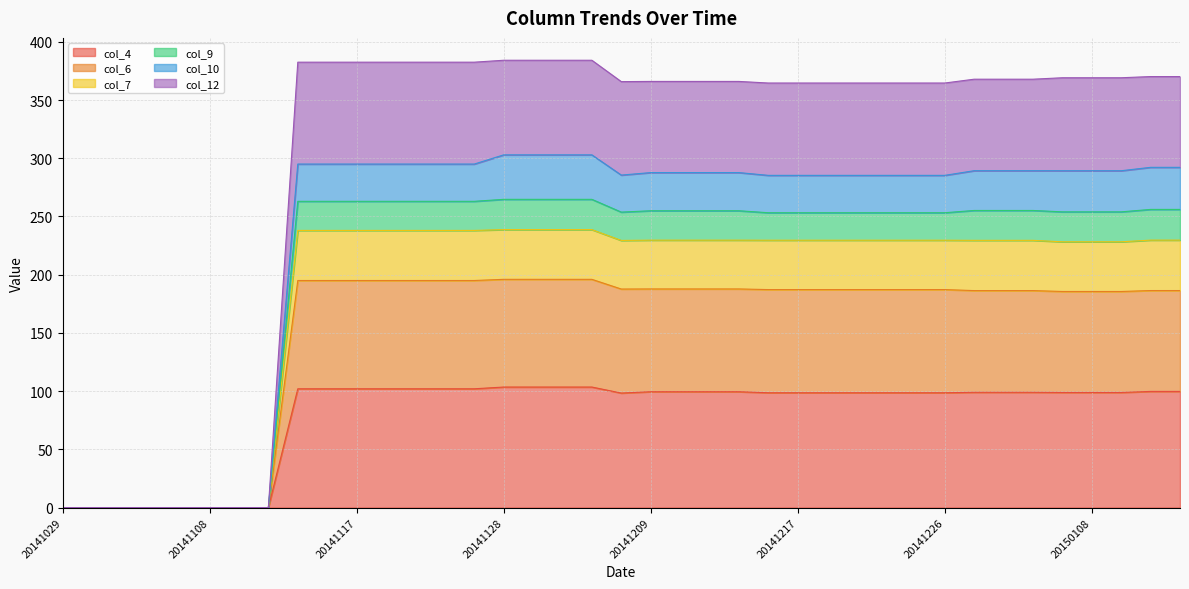

Which category has the lowest value in the col_9 series?

20141029